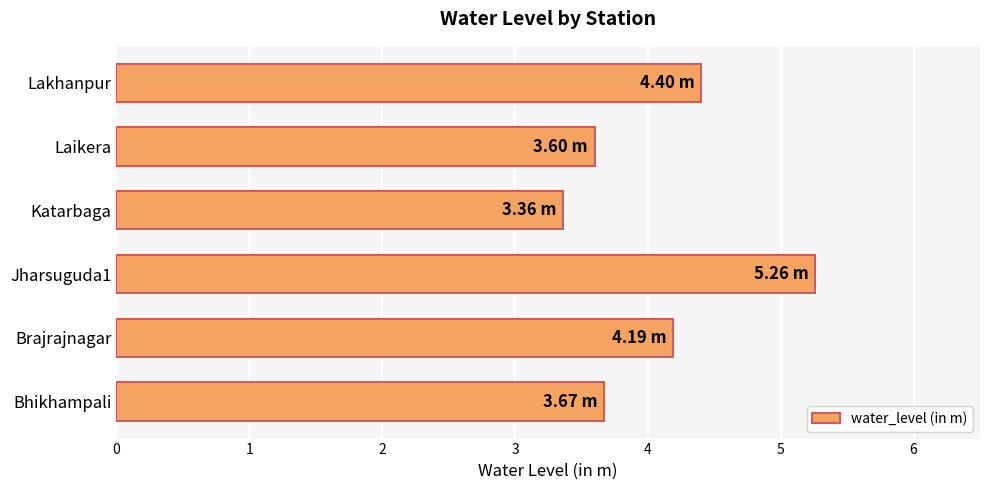

How many values are between 3 and 4?

3